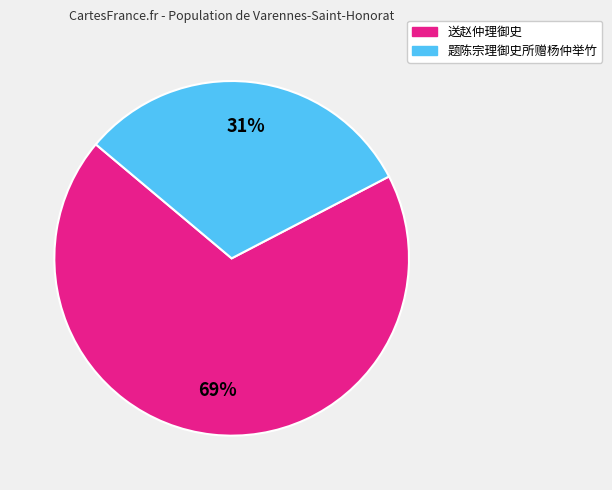

Rank the categories by value from highest to lowest.

送赵仲理御史, 题陈宗理御史所赠杨仲举竹